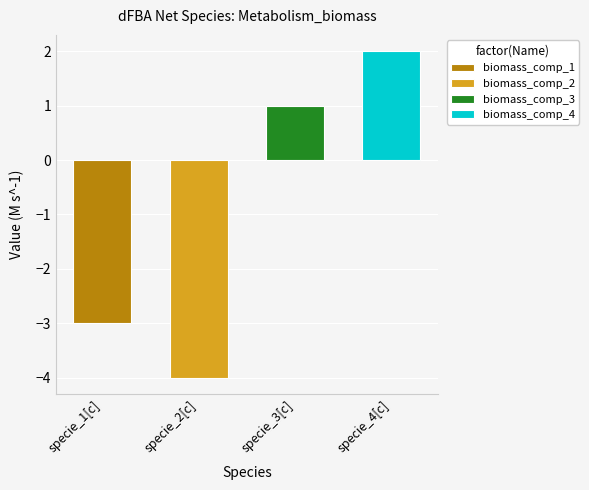

Reading left to right, what are all the values shown in this chart?

specie_1[c]=-3	specie_2[c]=-4	specie_3[c]=1	specie_4[c]=2